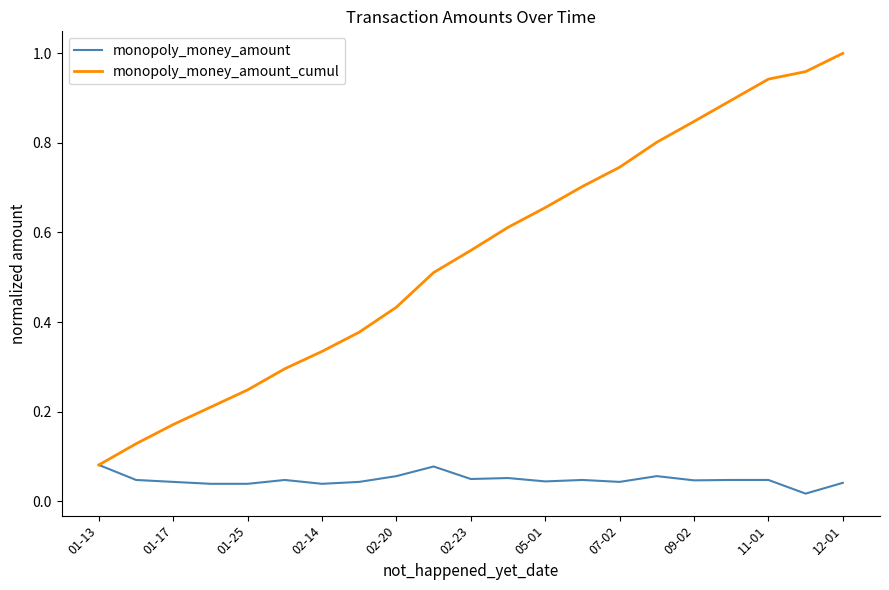

Rank the series by their average value, from lowest to highest.

monopoly_money_amount, monopoly_money_amount_cumul